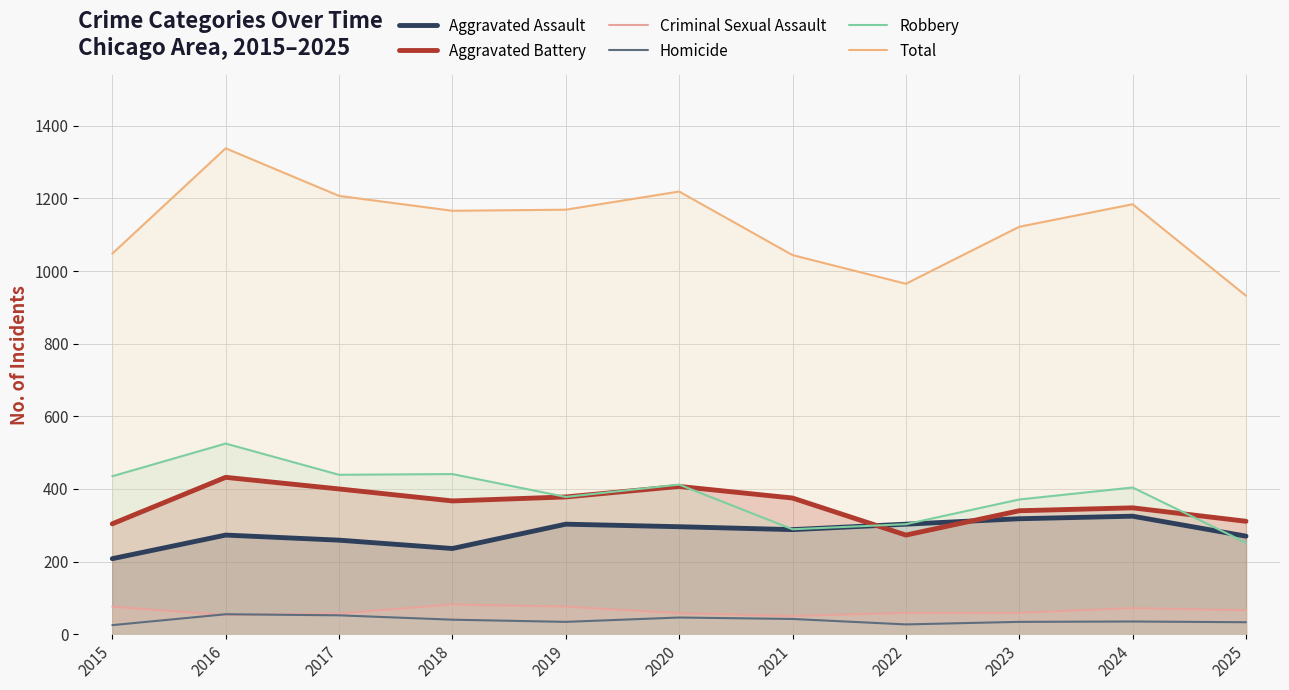

Rank the series by their maximum value, from lowest to highest.

Homicide, Criminal Sexual Assault, Aggravated Assault, Aggravated Battery, Robbery, Total